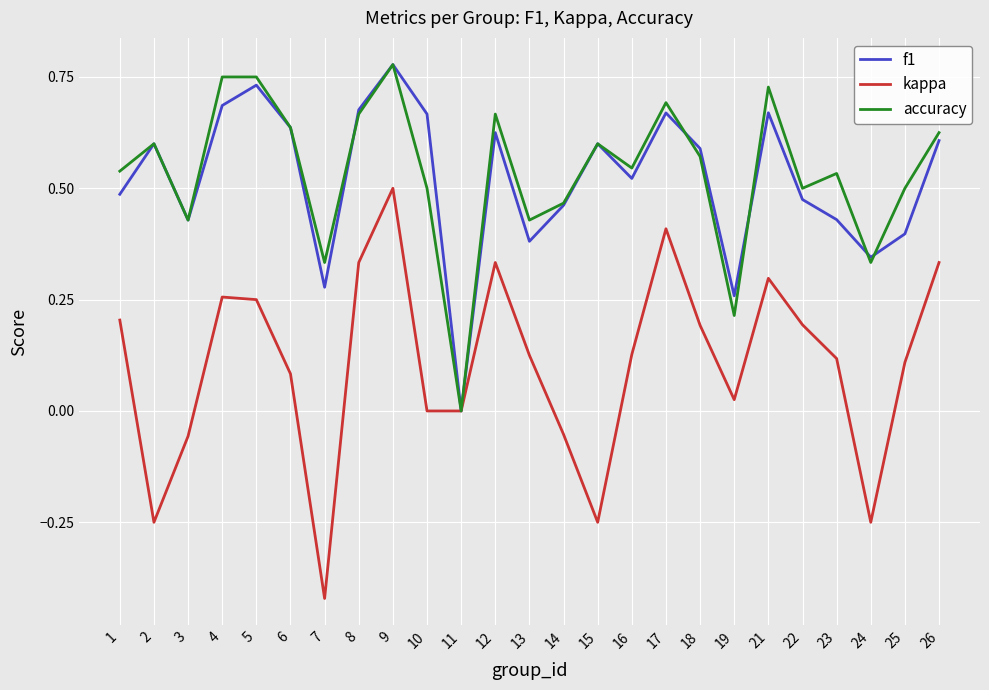

At which category is the sum across all series the highest?

9